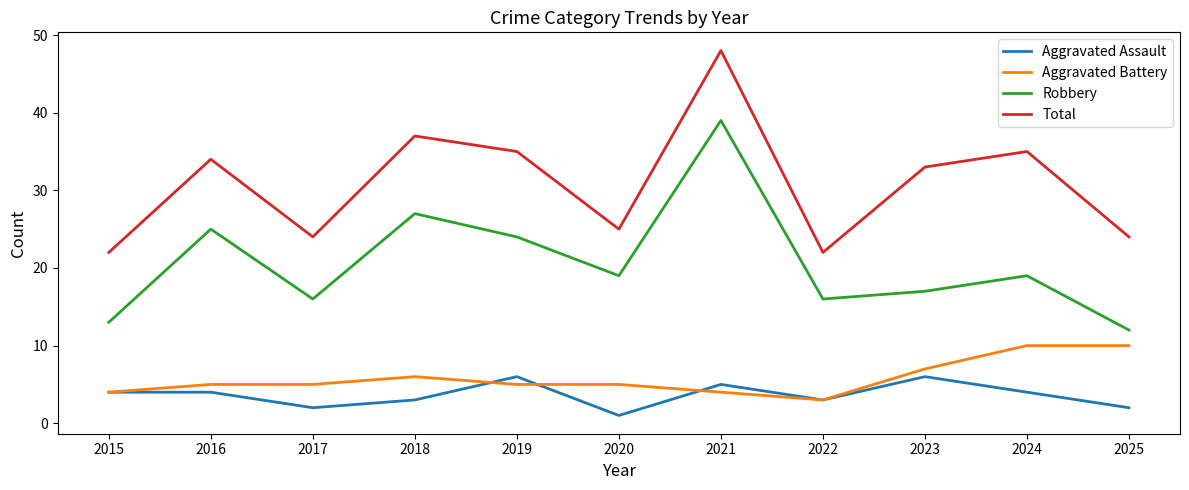

What are all the series names shown in the legend?

Aggravated Assault, Aggravated Battery, Robbery, Total